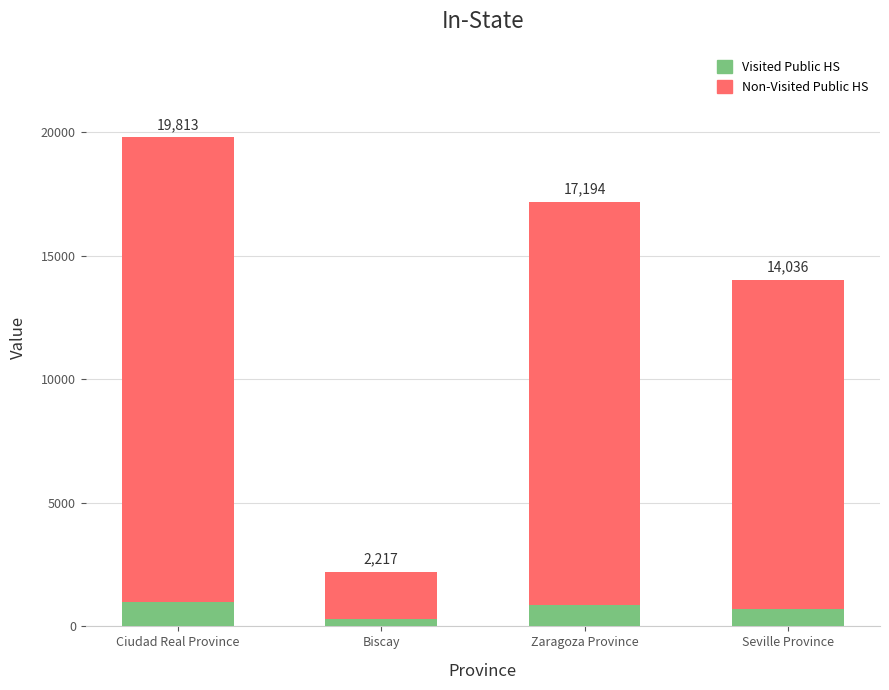

How many categories are shown in the chart?

4